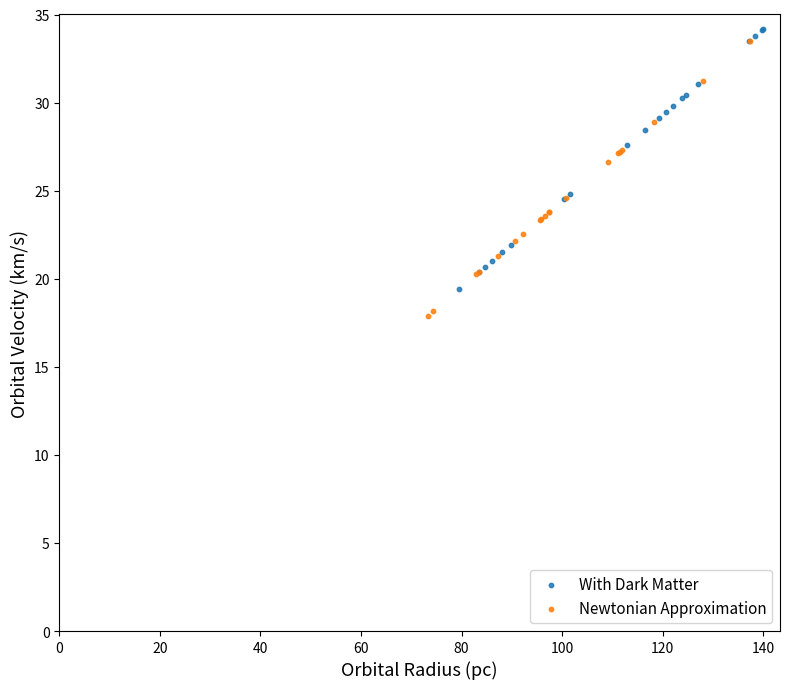

Which series reaches the minimum Y coordinate?

Newtonian Approximation